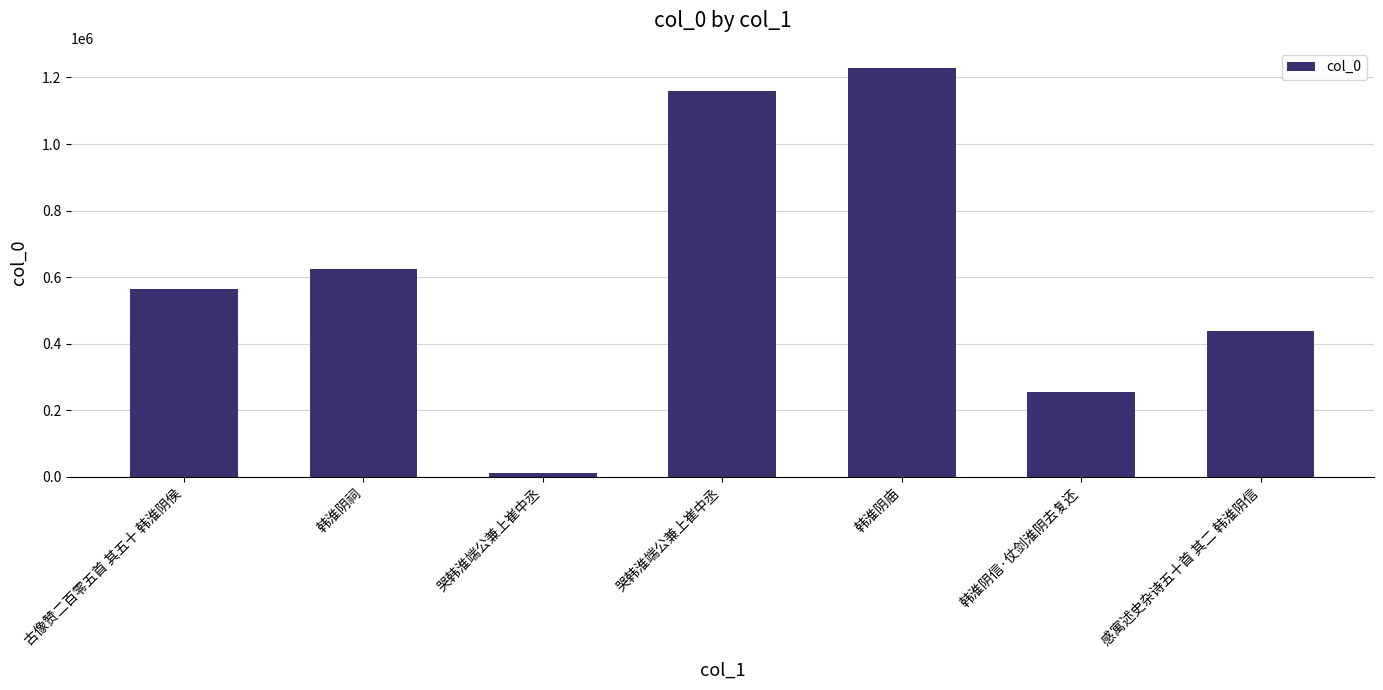

What is the sum of the values at 韩淮阴庙 and 韩淮阴信·仗剑淮阴去复还?

1483580